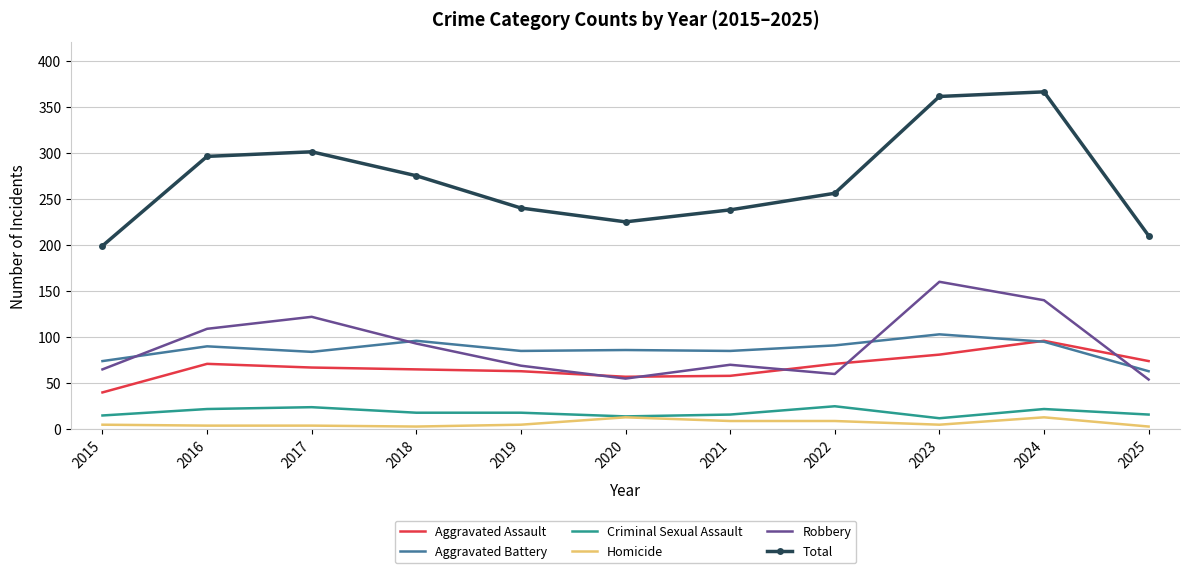

What is the highest value of the Aggravated Battery series?

103